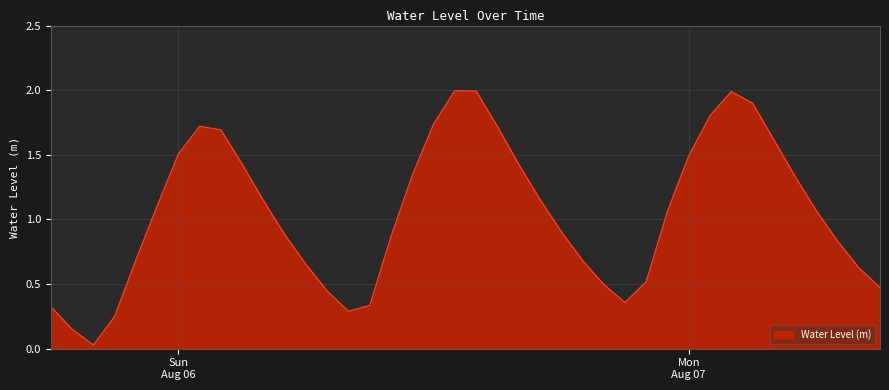

What is the maximum value shown in the chart?

2.0